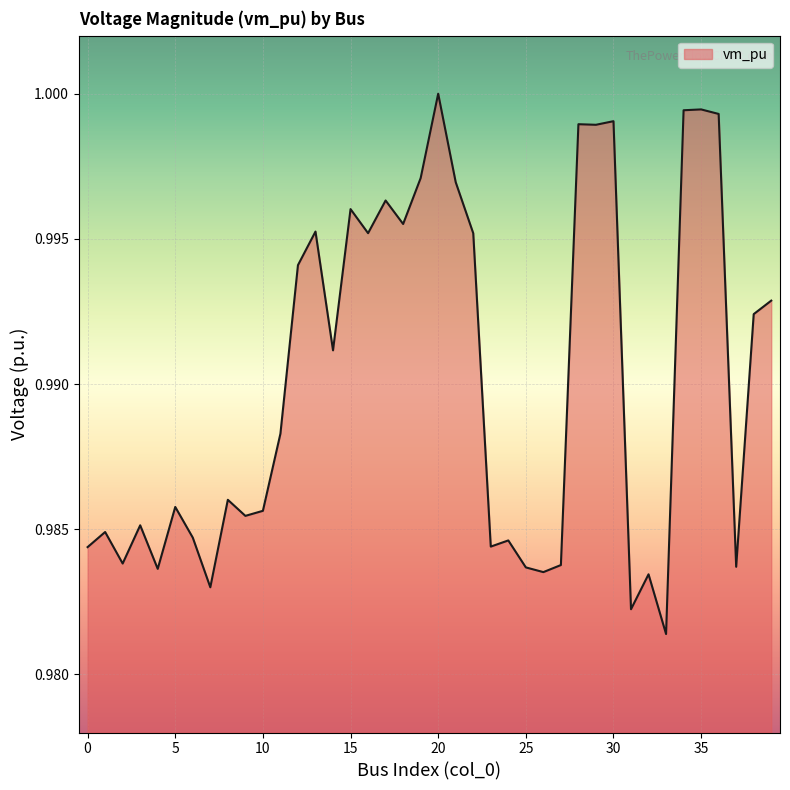

Reading left to right, what are all the values shown in this chart?

1.0	1.0	1.0	1.0	1.0	1.0	1.0	1.0	1.0	1.0	1.0	1.0	1.0	1.0	1.0	1.0	1.0	1.0	1.0	1.0	1.0	1.0	1.0	1.0	1.0	1.0	1.0	1.0	1.0	1.0	1.0	1.0	1.0	1.0	1.0	1.0	1.0	1.0	1.0	1.0